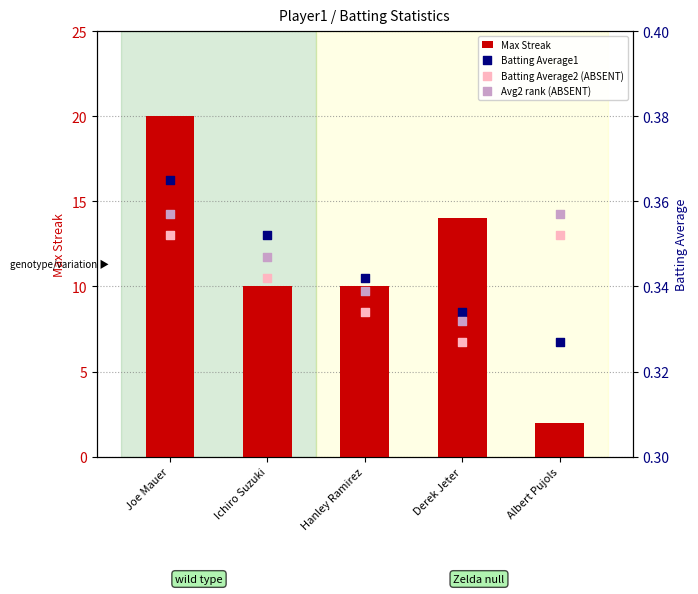

What are all the series names shown in the legend?

Max Streak, Batting Average1, Batting Average2 (ABSENT), Avg2 rank (ABSENT)